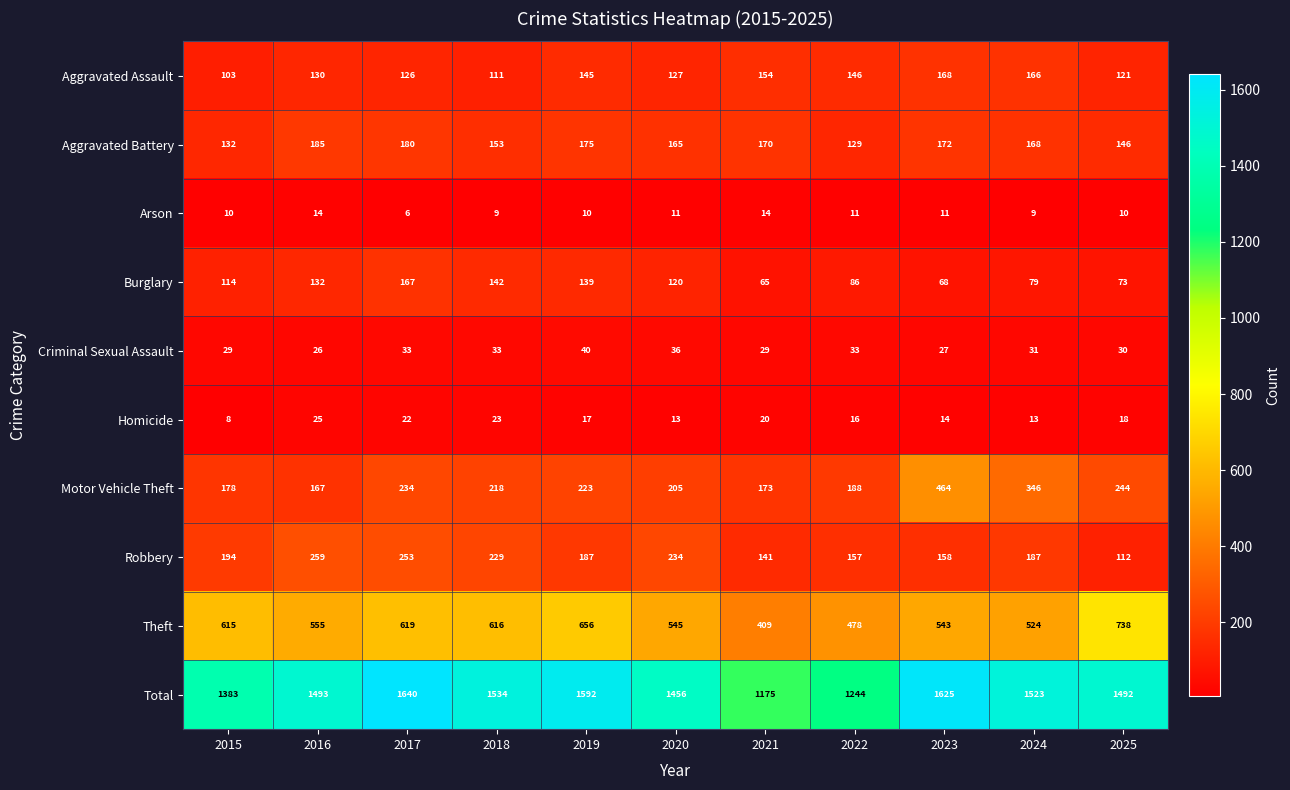

Is it true that Total equals 2398 at 2020?

False